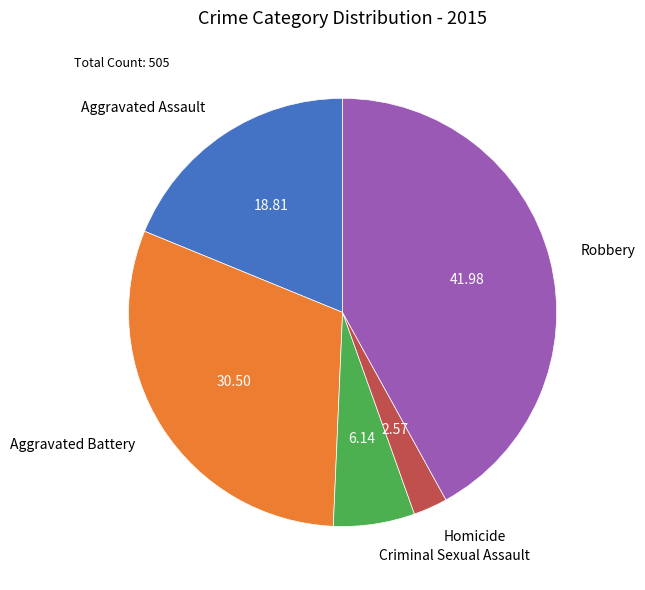

Is Criminal Sexual Assault the majority of the pie?

No